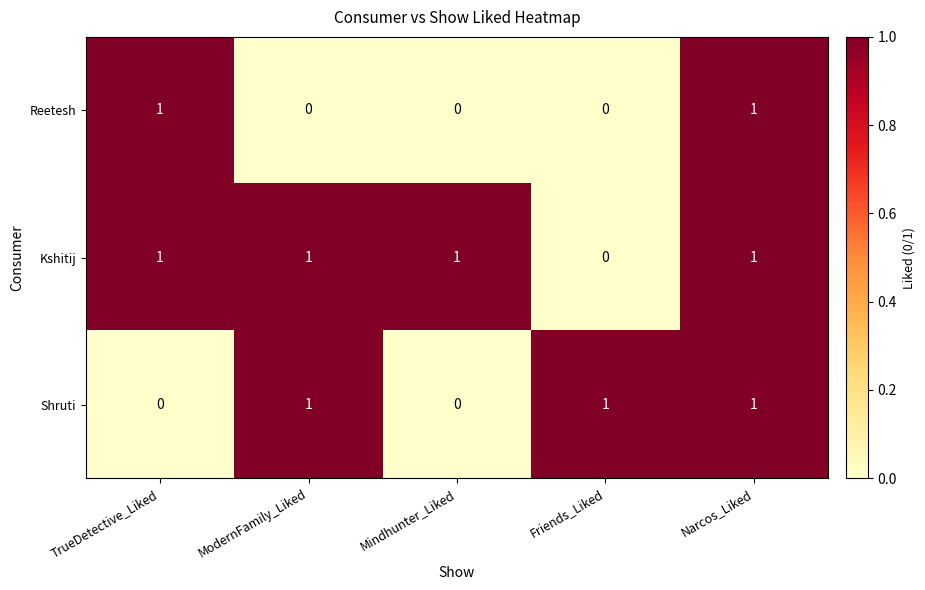

Rank the series by their average value, from highest to lowest.

Kshitij, Shruti, Reetesh